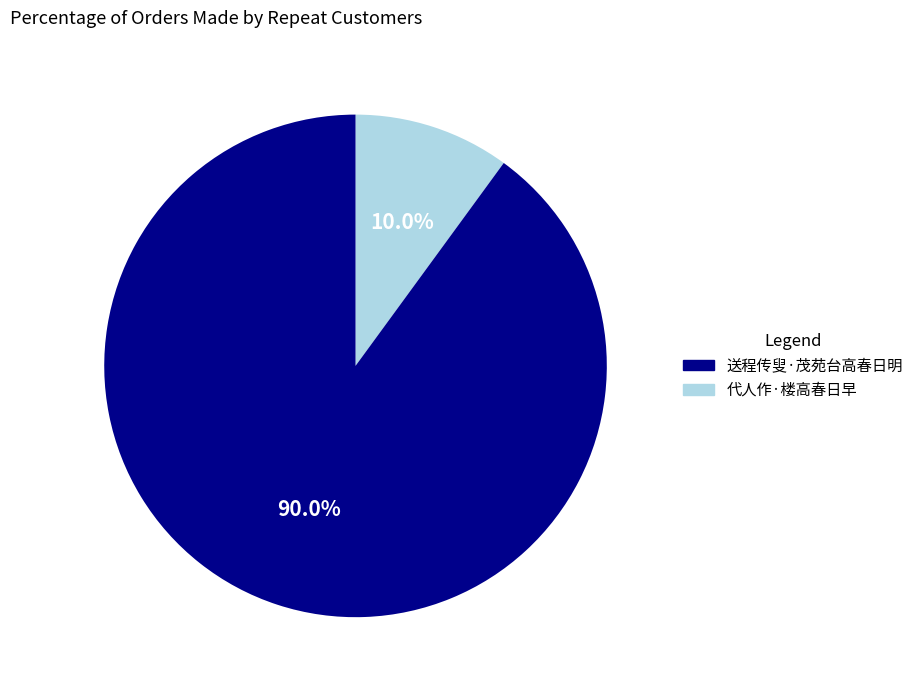

Is there any slice that represents more than half of the pie?

Yes